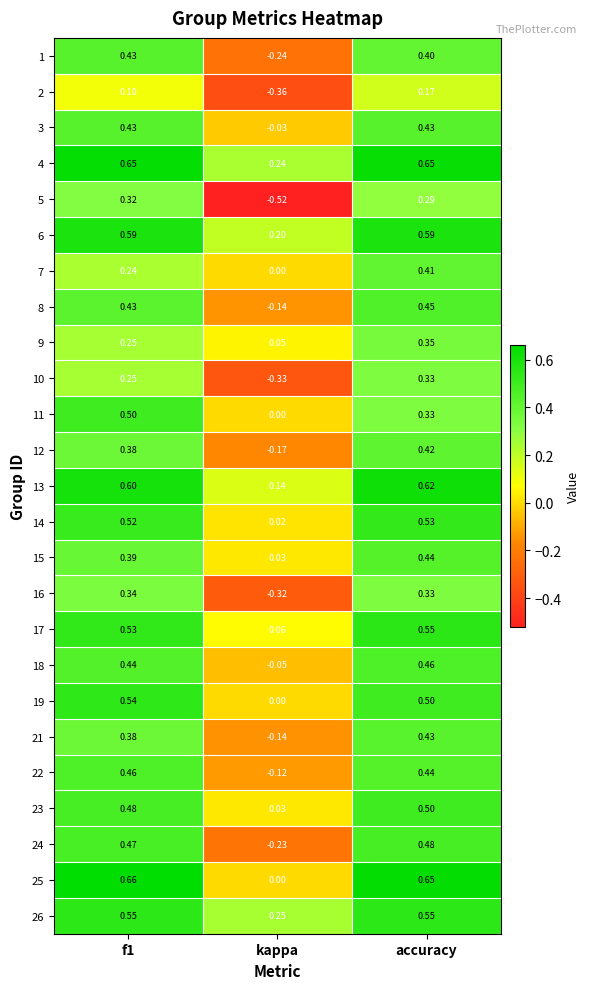

At which label does 6 reach its minimum?

kappa